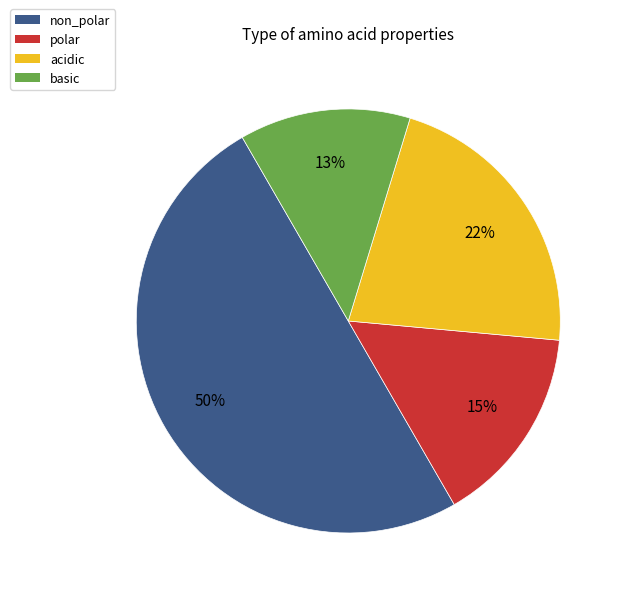

Combined, do basic and non_polar account for over 50%?

Yes